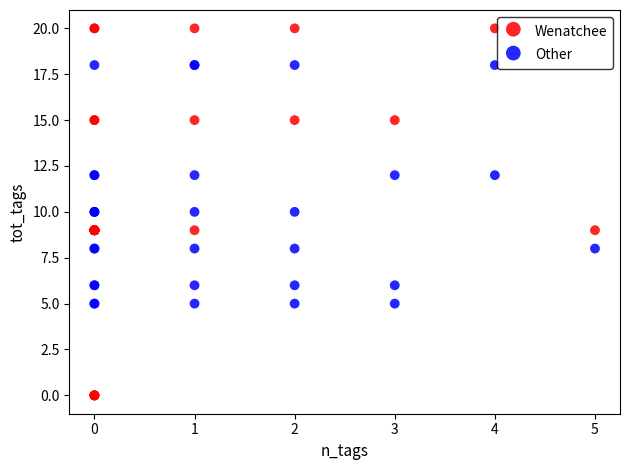

What are all the series names shown in the legend?

Wenatchee, Other